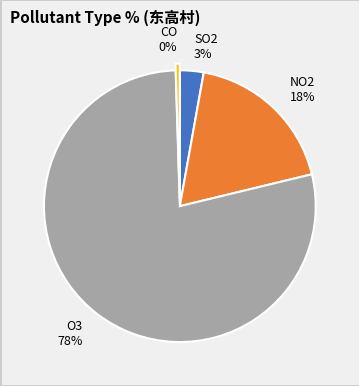

Do NO2 18% and SO2 3% together represent more than half of the pie?

No